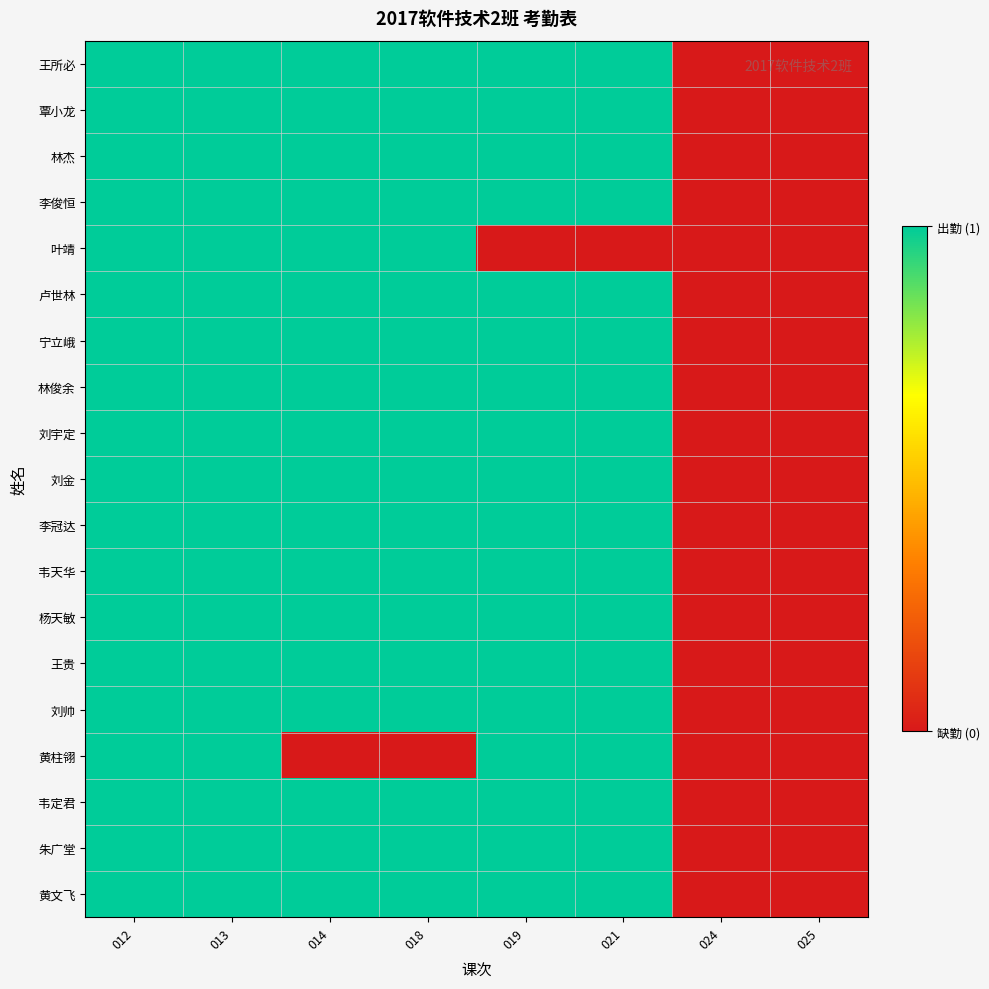

Reading right to left, what are all the values shown in this chart?

王所必: 025=0	024=0	021=1	019=1	018=1	014=1	013=1	012=1
覃小龙: 025=0	024=0	021=1	019=1	018=1	014=1	013=1	012=1
林杰: 025=0	024=0	021=1	019=1	018=1	014=1	013=1	012=1
李俊恒: 025=0	024=0	021=1	019=1	018=1	014=1	013=1	012=1
叶靖: 025=0	024=0	021=0	019=0	018=1	014=1	013=1	012=1
卢世林: 025=0	024=0	021=1	019=1	018=1	014=1	013=1	012=1
宁立峨: 025=0	024=0	021=1	019=1	018=1	014=1	013=1	012=1
林俊余: 025=0	024=0	021=1	019=1	018=1	014=1	013=1	012=1
刘宇定: 025=0	024=0	021=1	019=1	018=1	014=1	013=1	012=1
刘金: 025=0	024=0	021=1	019=1	018=1	014=1	013=1	012=1
李冠达: 025=0	024=0	021=1	019=1	018=1	014=1	013=1	012=1
韦天华: 025=0	024=0	021=1	019=1	018=1	014=1	013=1	012=1
杨天敏: 025=0	024=0	021=1	019=1	018=1	014=1	013=1	012=1
王贵: 025=0	024=0	021=1	019=1	018=1	014=1	013=1	012=1
刘帅: 025=0	024=0	021=1	019=1	018=1	014=1	013=1	012=1
黄柱翎: 025=0	024=0	021=1	019=1	018=0	014=0	013=1	012=1
韦定君: 025=0	024=0	021=1	019=1	018=1	014=1	013=1	012=1
朱广堂: 025=0	024=0	021=1	019=1	018=1	014=1	013=1	012=1
黄文飞: 025=0	024=0	021=1	019=1	018=1	014=1	013=1	012=1